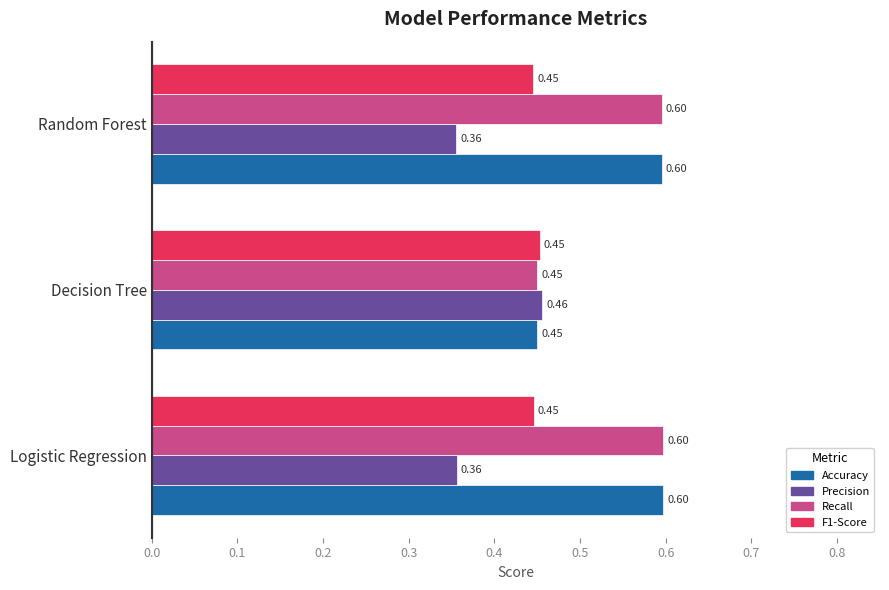

At how many categories does at least one series exceed 0?

3